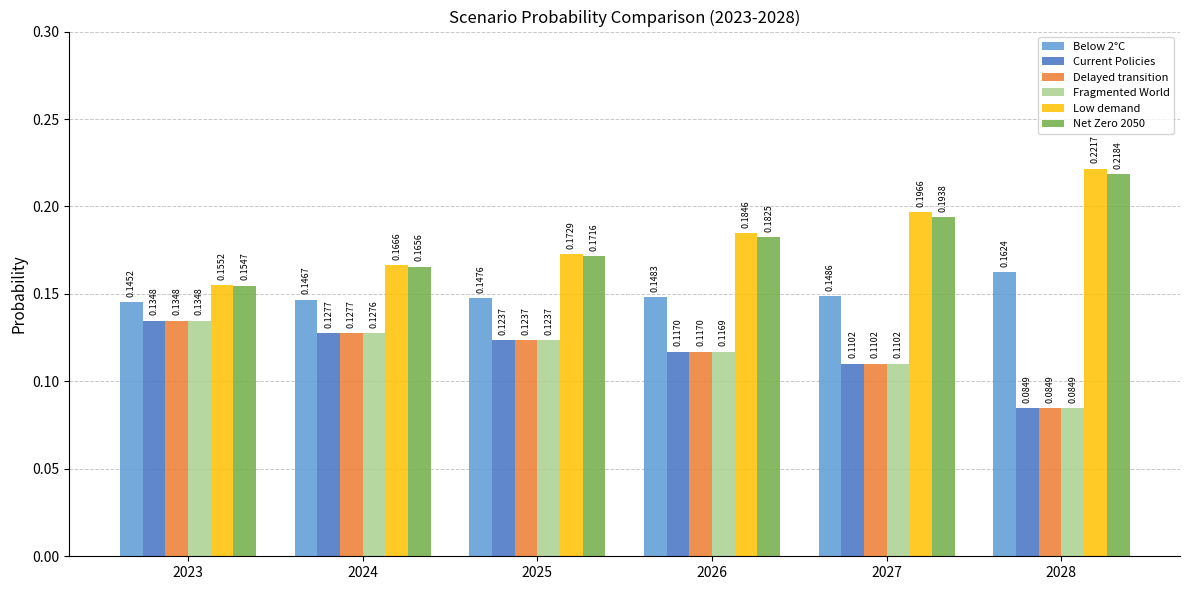

At which category is the sum across all series the highest?

2027